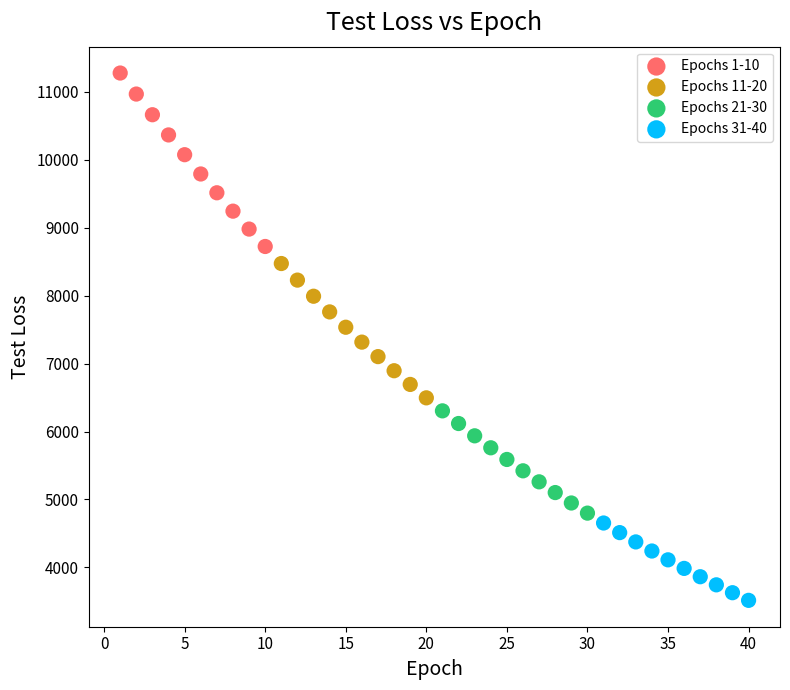

What are all the series names shown in the legend?

Epochs 1-10, Epochs 11-20, Epochs 21-30, Epochs 31-40